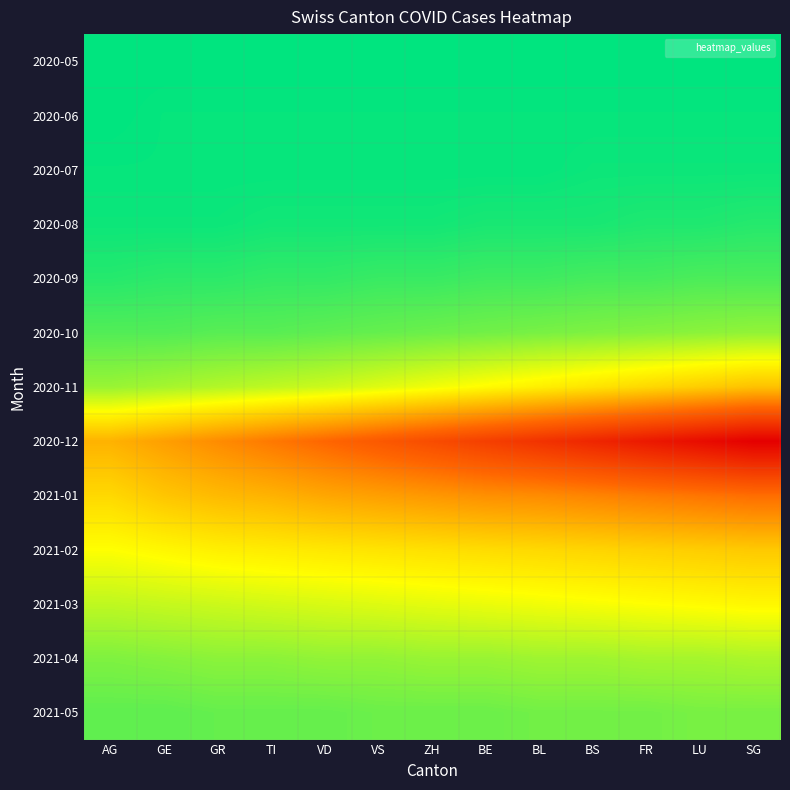

Reading left to right, what are all the values shown in this chart?

2020-05: AG=0	GE=0	GR=0	TI=0	VD=0	VS=0	ZH=0	BE=0	BL=0	BS=0	FR=0	LU=0	SG=0
2020-06: AG=0	GE=1	GR=1	TI=1	VD=1	VS=1	ZH=1	BE=1	BL=1	BS=1	FR=1	LU=1	SG=1
2020-07: AG=1	GE=1	GR=1	TI=1	VD=1	VS=1	ZH=1	BE=1	BL=1	BS=2	FR=2	LU=2	SG=2
2020-08: AG=2	GE=2	GR=2	TI=3	VD=3	VS=3	ZH=3	BE=4	BL=4	BS=4	FR=5	LU=5	SG=6
2020-09: AG=6	GE=7	GR=7	TI=8	VD=8	VS=9	ZH=9	BE=10	BL=10	BS=11	FR=11	LU=12	SG=12
2020-10: AG=13	GE=13	GR=14	TI=14	VD=15	VS=16	ZH=17	BE=18	BL=19	BS=20	FR=21	LU=22	SG=23
2020-11: AG=24	GE=26	GR=28	TI=30	VD=32	VS=35	ZH=38	BE=41	BL=44	BS=47	FR=50	LU=53	SG=56
2020-12: AG=60	GE=65	GR=70	TI=75	VD=80	VS=85	ZH=90	BE=95	BL=100	BS=105	FR=110	LU=115	SG=120
2021-01: AG=50	GE=55	GR=58	TI=60	VD=63	VS=65	ZH=67	BE=69	BL=70	BS=72	FR=74	LU=76	SG=78
2021-02: AG=40	GE=42	GR=44	TI=45	VD=46	VS=47	ZH=48	BE=49	BL=50	BS=51	FR=52	LU=53	SG=54
2021-03: AG=30	GE=31	GR=32	TI=33	VD=34	VS=35	ZH=36	BE=37	BL=38	BS=39	FR=40	LU=41	SG=42
2021-04: AG=20	GE=21	GR=22	TI=22	VD=23	VS=23	ZH=24	BE=24	BL=25	BS=25	FR=26	LU=26	SG=27
2021-05: AG=15	GE=15	GR=16	TI=16	VD=16	VS=17	ZH=17	BE=17	BL=18	BS=18	FR=18	LU=19	SG=19